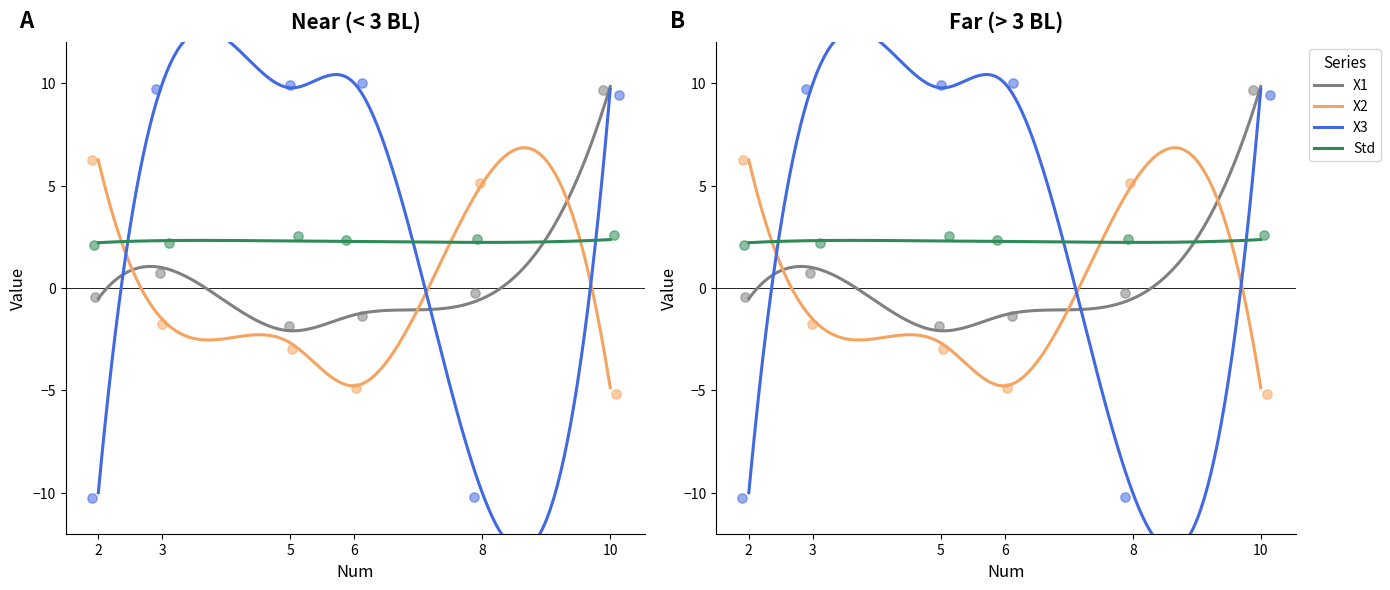

Is the value of X1 at 10 greater than the value of Std at 5?

Yes